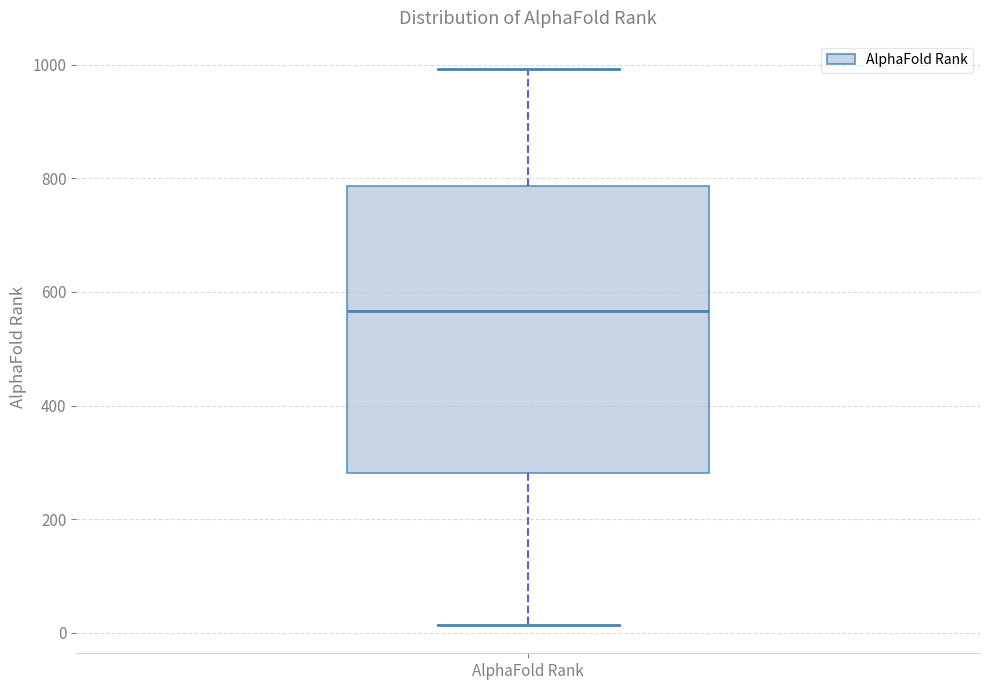

Transcribe this box plot: give where the median line is, the range the box spans, and where the two whiskers end, as read against the y-axis. The values are not printed on the chart, so give them approximately, as read against the axis.

median 560, box 280 to 780, whiskers 20 to 1000